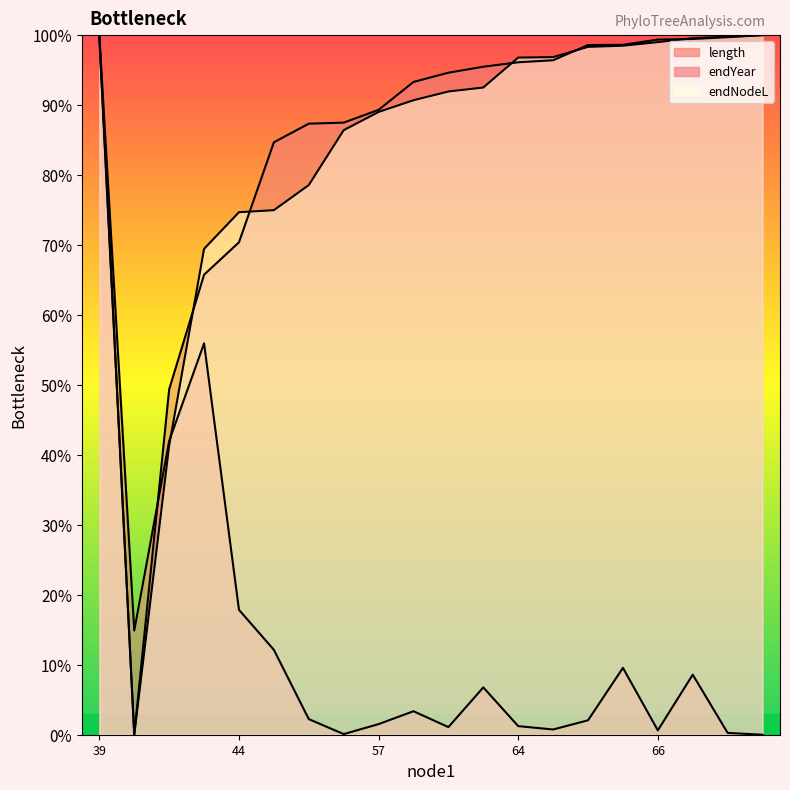

What is the value of the length point at the 6th from the left?

12.1